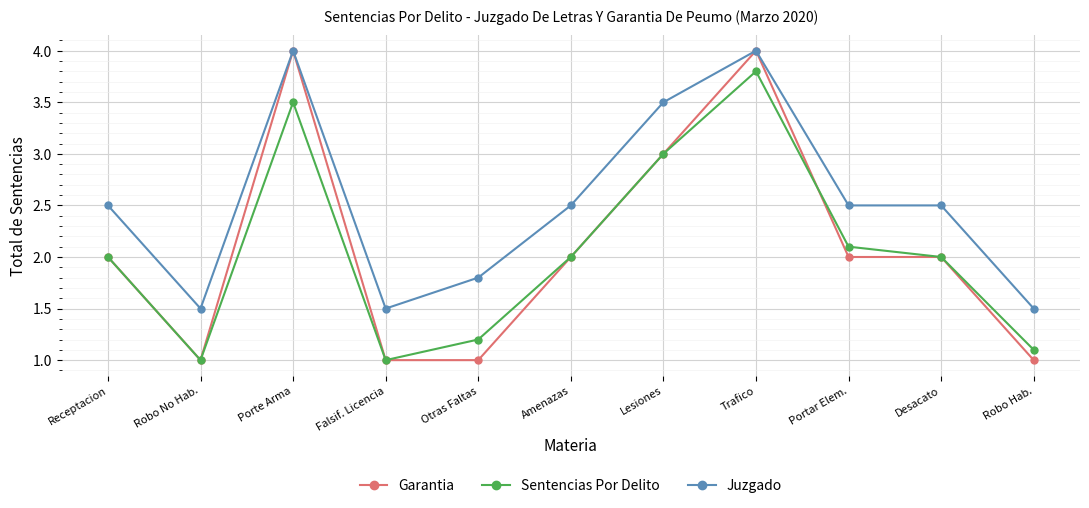

At which category does Sentencias Por Delito reach its first local valley?

Robo No Hab.